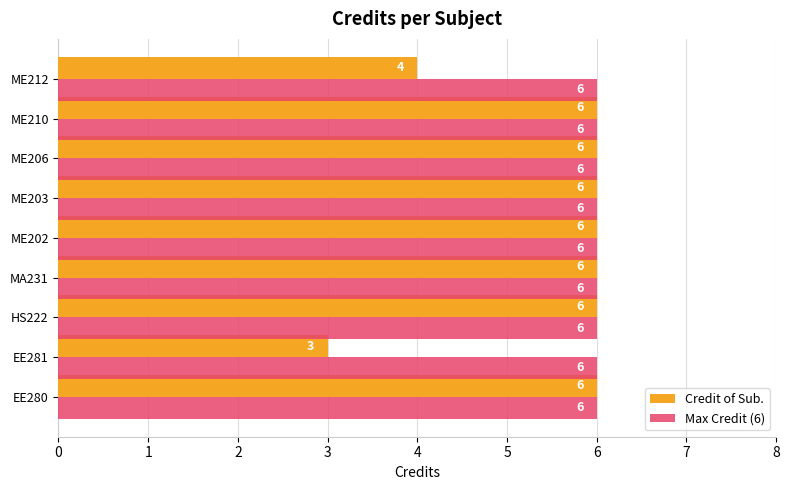

What is the sum of the Max Credit (6) values at ME202 and EE280?

12